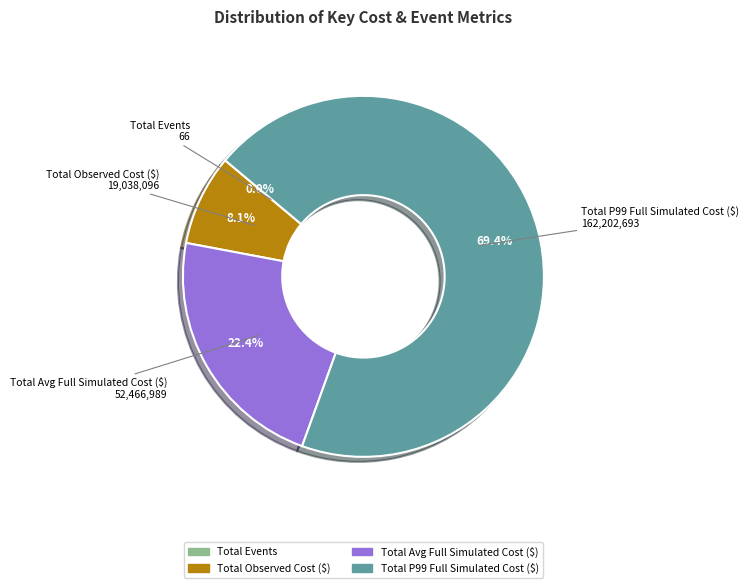

What is the largest slice in the pie chart?

Total P99 Full Simulated Cost ($)